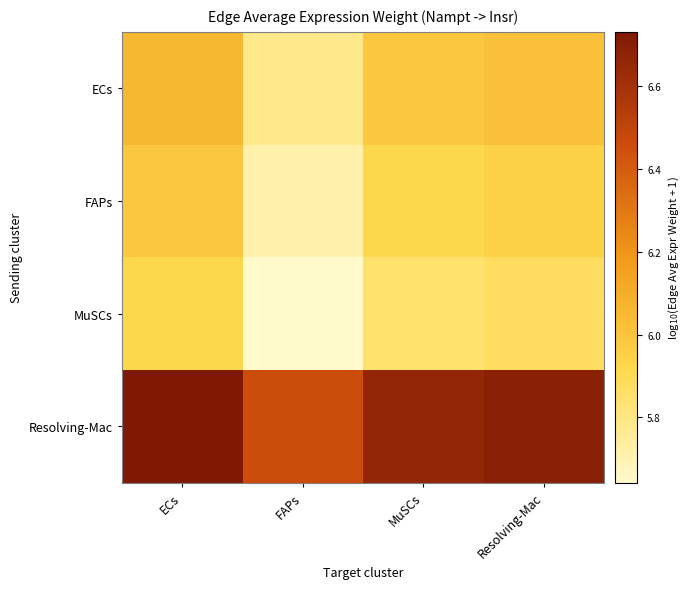

Rank the series at FAPs from lowest to highest value.

MuSCs, FAPs, ECs, Resolving-Mac